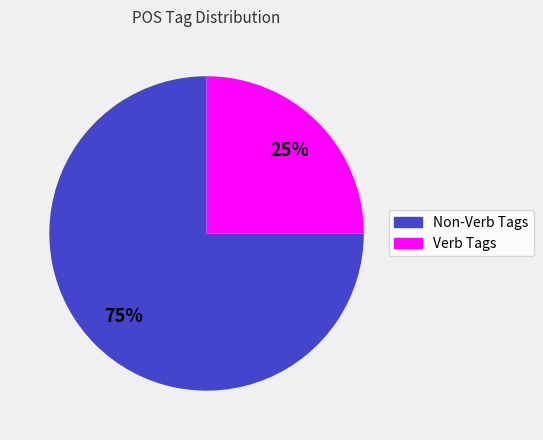

How many segments does this pie chart have?

2